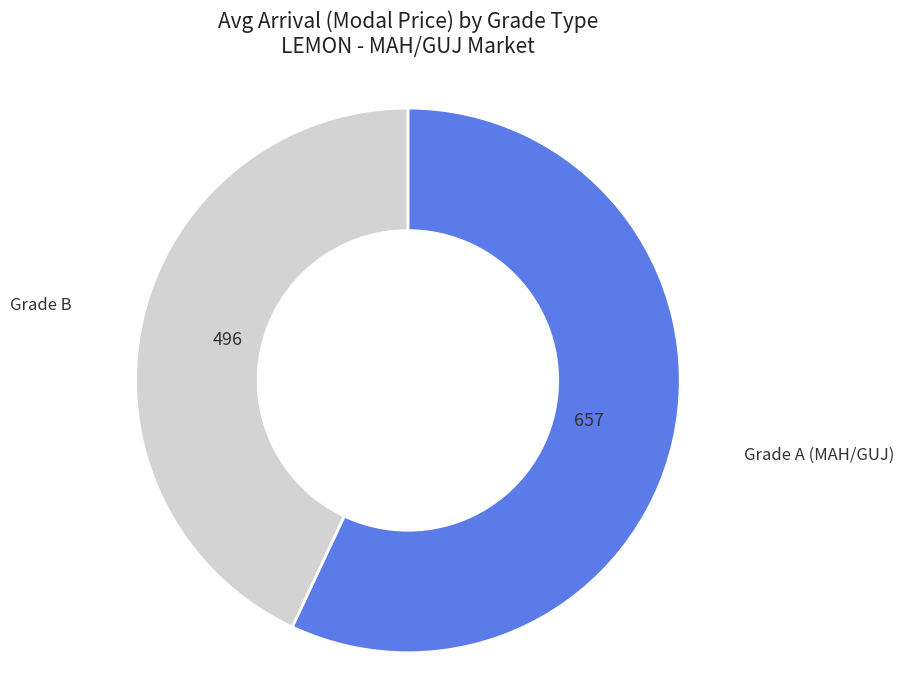

Does any single category account for the majority?

Yes